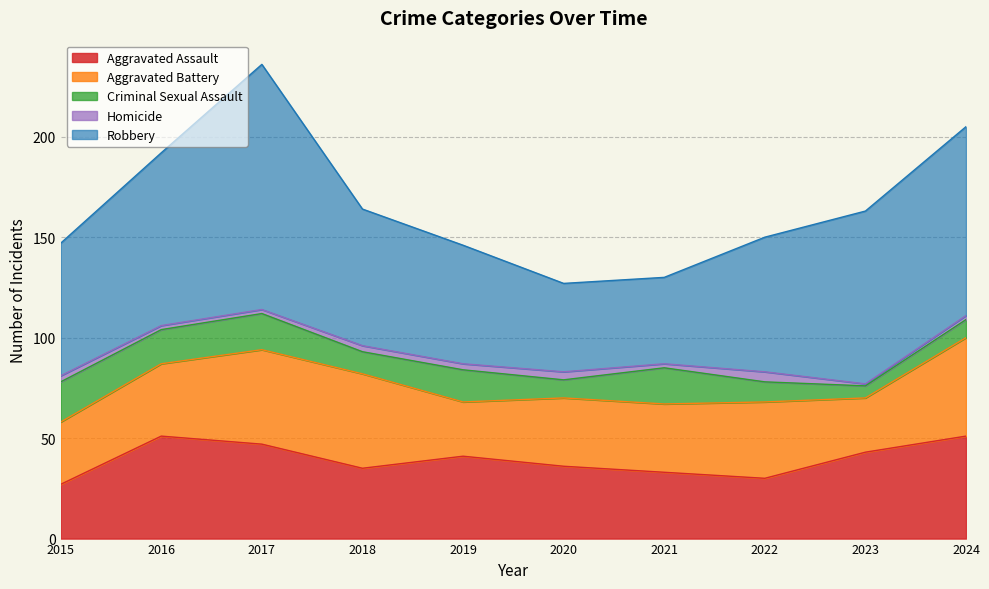

True or false: Homicide and Robbery cross at least once.

False